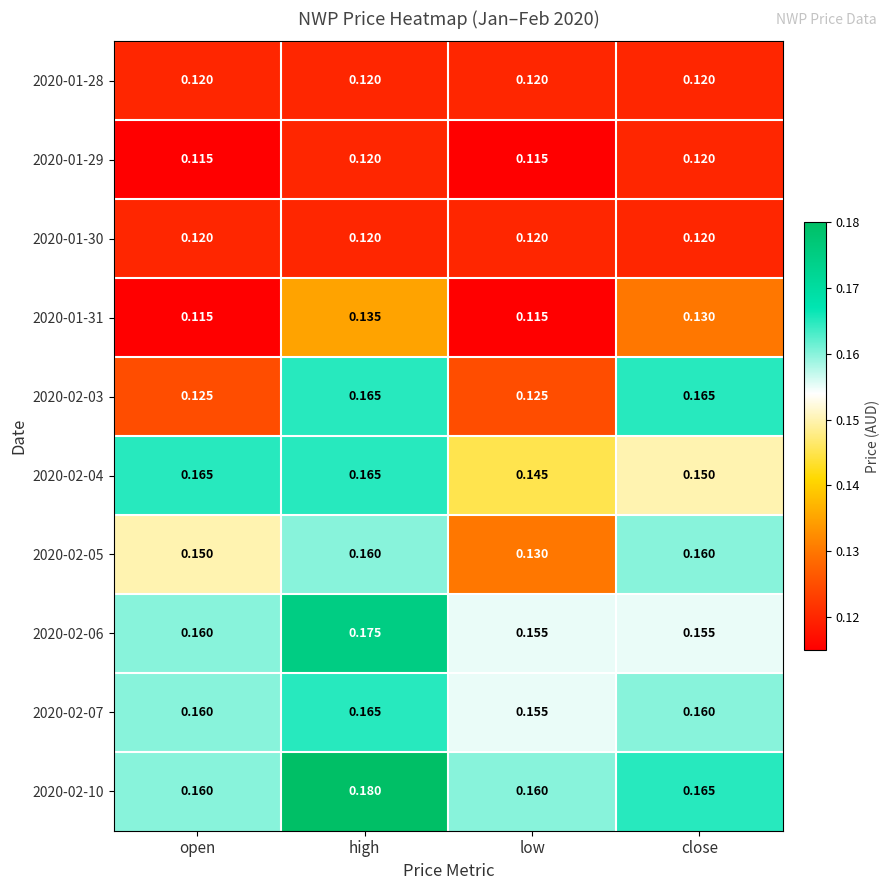

Which series has the largest range (max minus min)?

2020-02-03